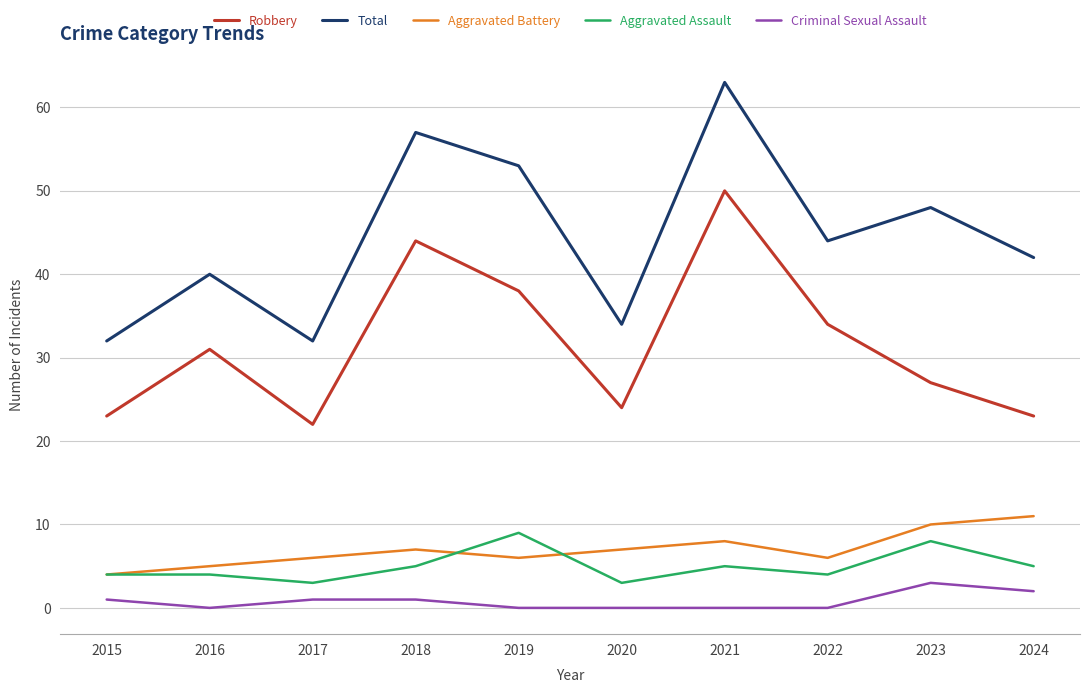

The Aggravated Battery series shows 19 at 2024. True or false?

False